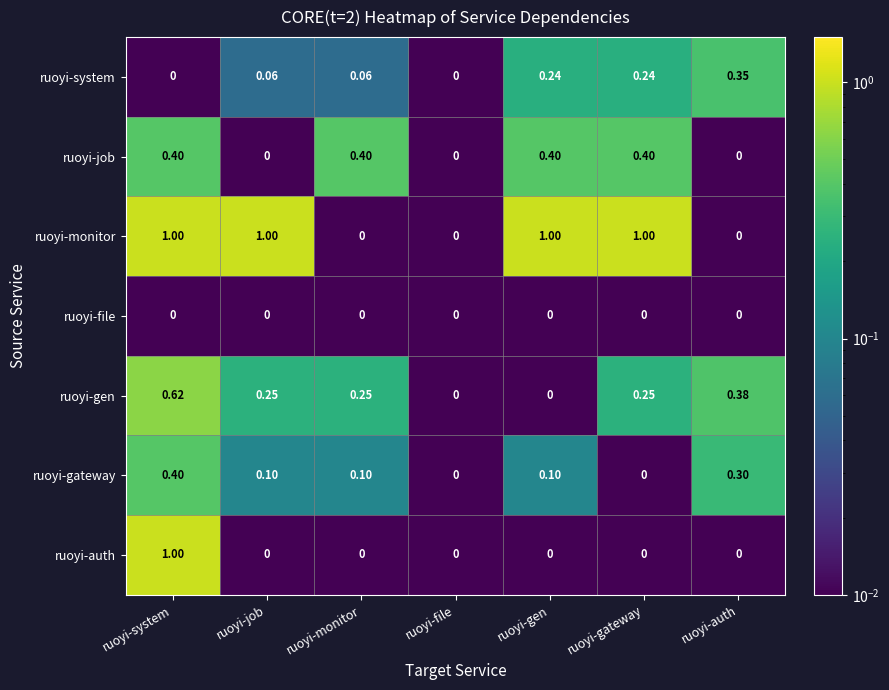

Which series changed the most between ruoyi-job and ruoyi-gen?

ruoyi-job